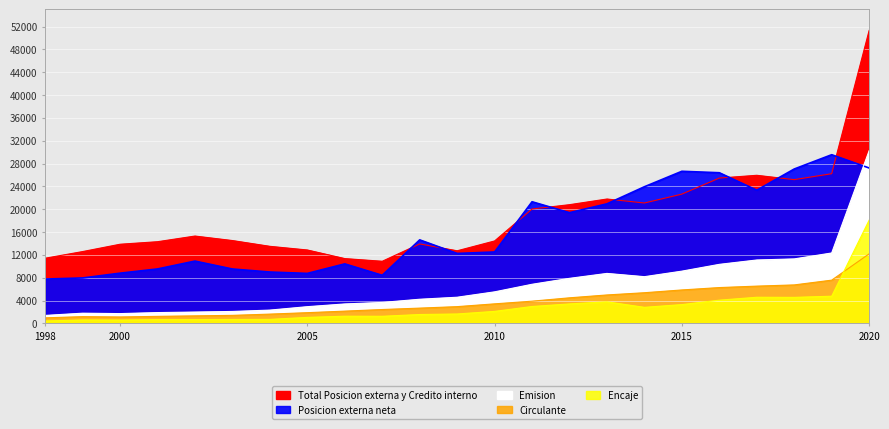

Reading left to right, extract all data points from this chart.

Total Posicion externa y Credito interno: 1998=11414	1999=12580	2000=13865	2001=14308	2002=15300	2003=14511	2004=13499	2005=12857	2006=11351	2007=10883	2008=13916	2009=12718	2010=14441	2011=20037	2012=20795	2013=21787	2014=21091	2015=22646	2016=25457	2017=25942	2018=25181	2019=26221	2020=51308
Posicion externa neta: 1998=7768	1999=7958	2000=8797	2001=9536	2002=10913	2003=9528	2004=8997	2005=8756	2006=10425	2007=8423	2008=14630	2009=12254	2010=12508	2011=21307	2012=19396	2013=20943	2014=23937	2015=26645	2016=26391	2017=23332	2018=27043	2019=29547	2020=27222
Emision: 1998=1396	1999=1786	2000=1714	2001=1894	2002=1986	2003=2093	2004=2329	2005=2928	2006=3406	2007=3672	2008=4230	2009=4582	2010=5525	2011=6851	2012=7891	2013=8754	2014=8183	2015=9152	2016=10342	2017=11106	2018=11296	2019=12335	2020=30256
Circulante: 1998=973	1999=1184	2000=1127	2001=1232	2002=1319	2003=1407	2004=1626	2005=1877	2006=2149	2007=2429	2008=2676	2009=2935	2010=3423	2011=3892	2012=4480	2013=4981	2014=5371	2015=5858	2016=6275	2017=6528	2018=6740	2019=7575	2020=12180
Encaje: 1998=423	1999=602	2000=587	2001=662	2002=667	2003=686	2004=703	2005=1051	2006=1257	2007=1243	2008=1554	2009=1647	2010=2102	2011=2959	2012=3411	2013=3773	2014=2812	2015=3293	2016=4068	2017=4577	2018=4556	2019=4760	2020=18077